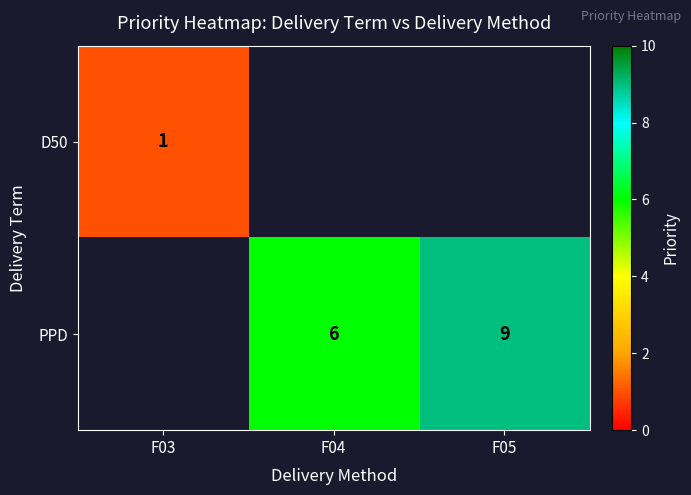

Is it true that PPD equals 6 at F04?

True